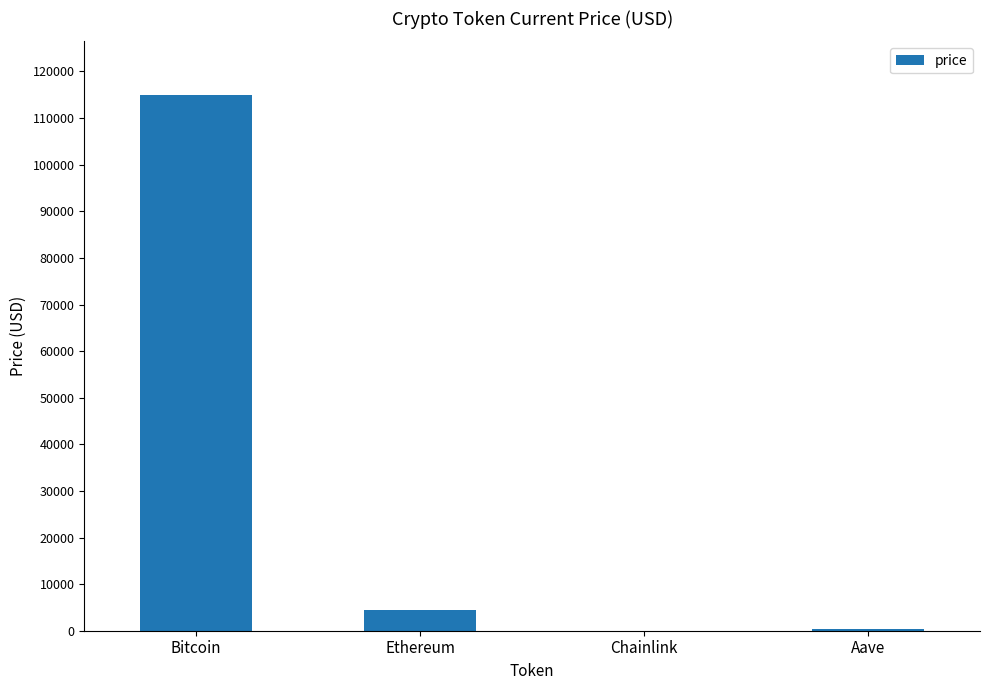

The chart shows a value of 22.9 at Chainlink. True or false?

True